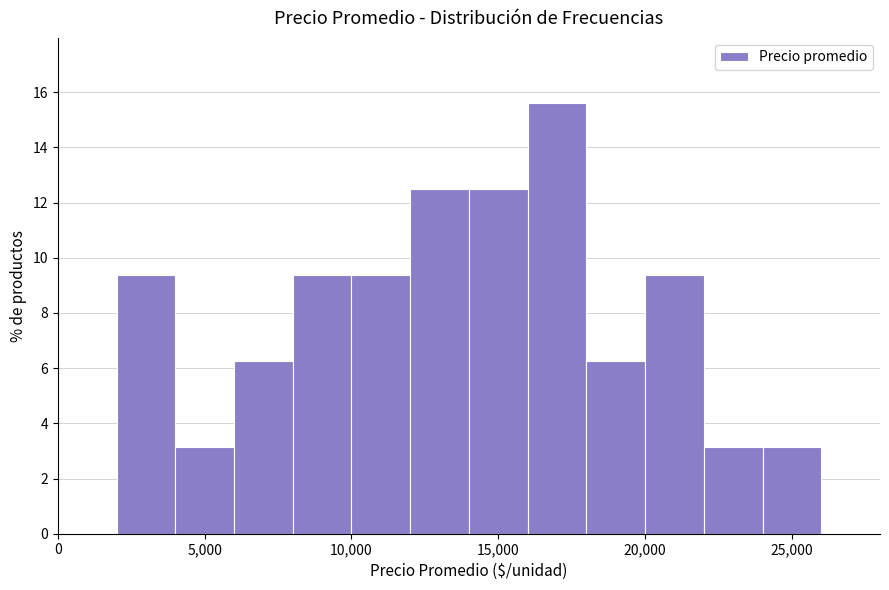

Reading left to right, list every bar in this chart as the range it spans on the x-axis followed by its height. The values are not printed on the chart, so give them approximately, as read against the axis.

0 to 2000: 0
2000 to 4000: 9.4
4000 to 6000: 3.2
6000 to 8000: 6.2
8000 to 10000: 9.4
10000 to 12000: 9.4
12000 to 14000: 12.6
14000 to 16000: 12.6
16000 to 18000: 15.6
18000 to 20000: 6.2
20000 to 22000: 9.4
22000 to 24000: 3.2
24000 to 26000: 3.2
26000 to 28000: 0